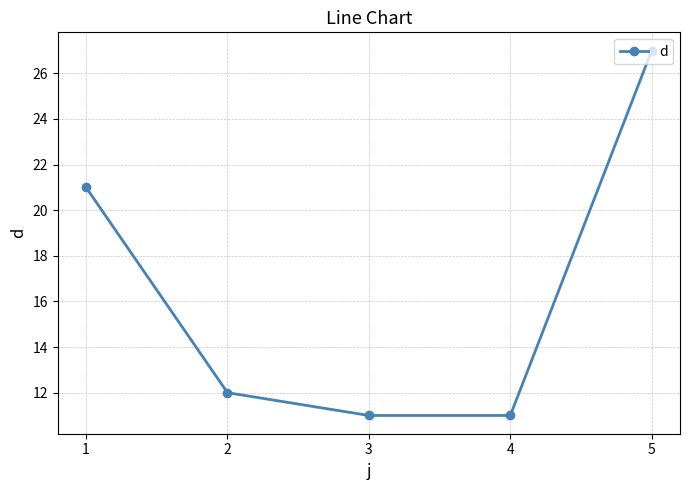

Does the chart have visible grid lines?

Yes